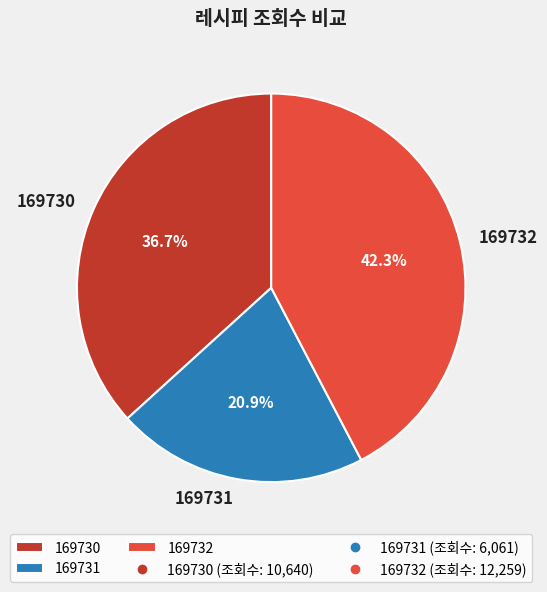

What percentage is NOT represented by 169732?

57.7%